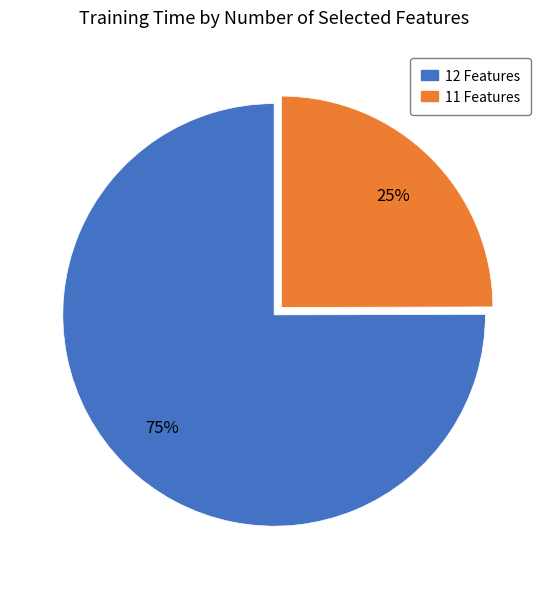

Is there any slice that represents more than half of the pie?

Yes